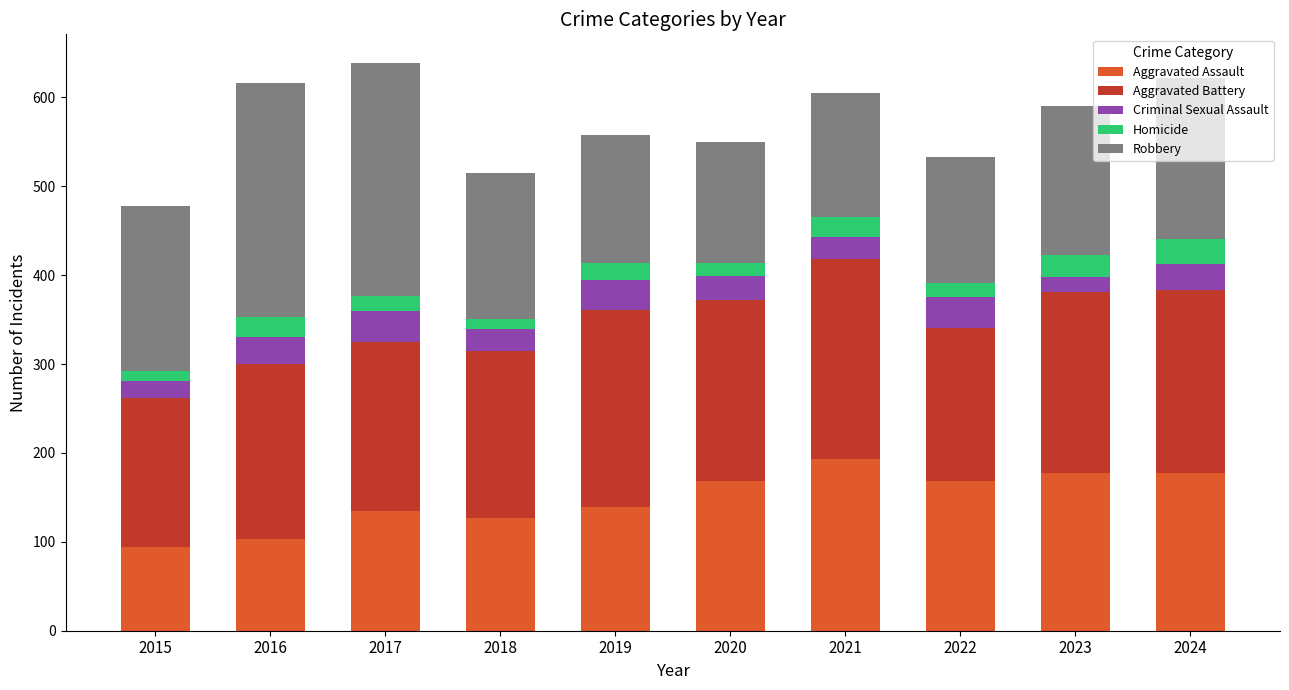

What is the lowest value of the Aggravated Assault series?

94